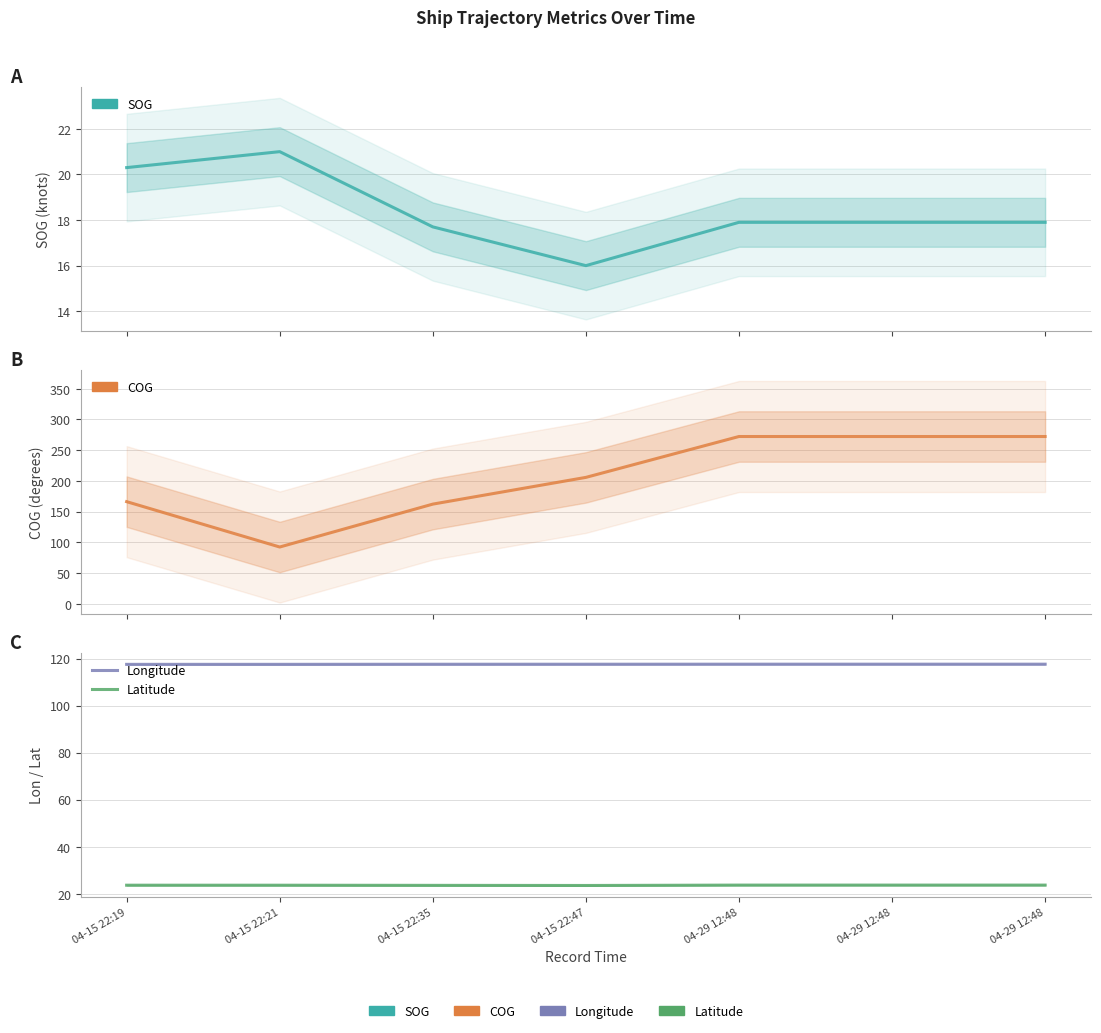

What is the approximate value of COG at 04-29 12:48?

272.3